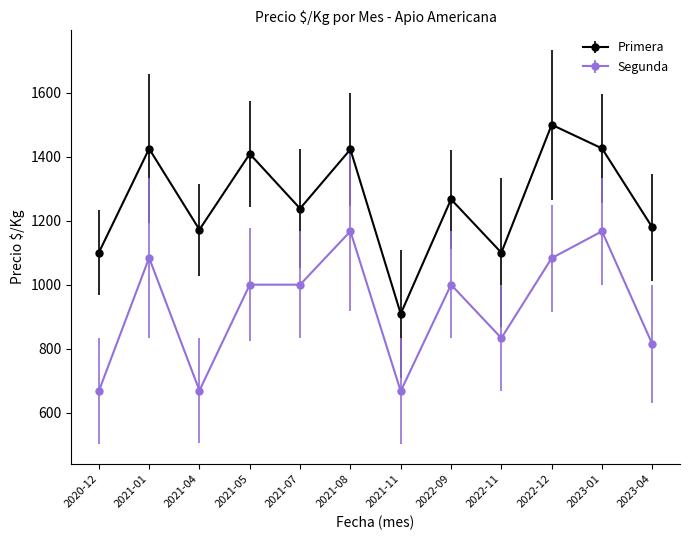

Between 2021-04 and 2022-11, which series saw the biggest shift?

Segunda